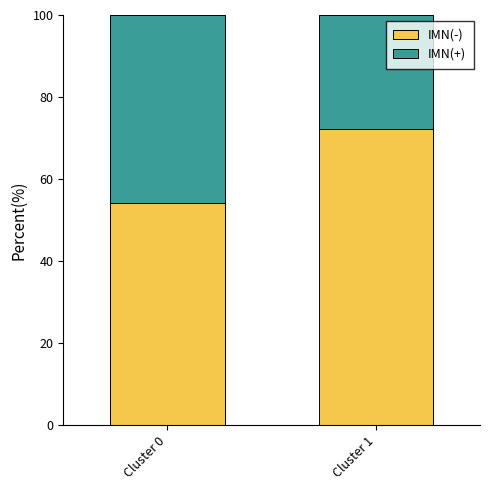

How many distinct data groups are displayed?

2